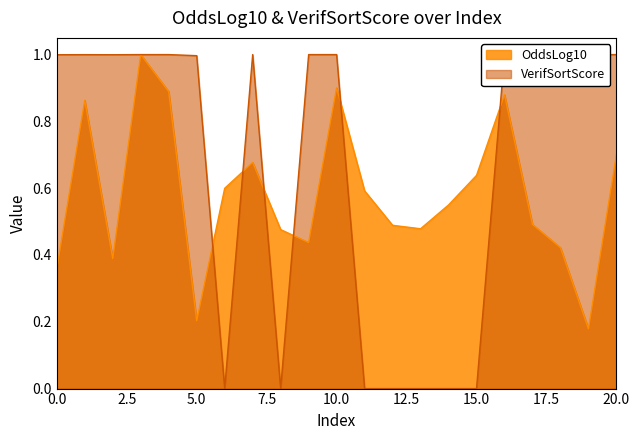

Rank the series by their maximum value, from highest to lowest.

OddsLog10, VerifSortScore